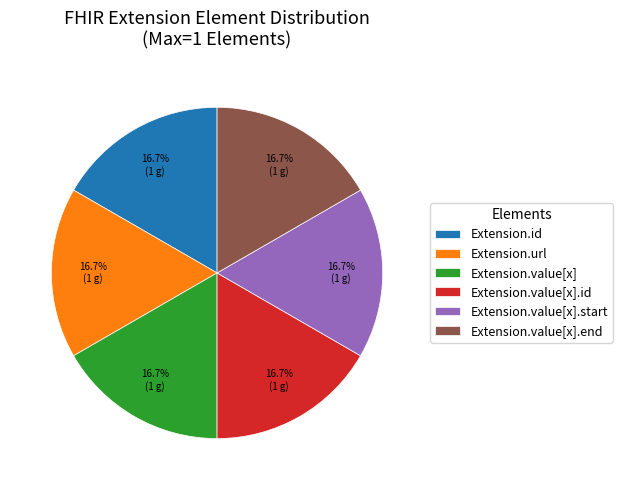

Approximately how many times larger is the value at Extension.value[x].id compared to Extension.value[x].start?

1.0